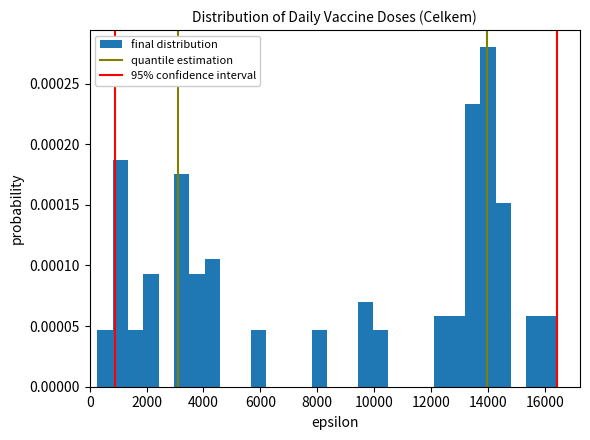

Around what value on the x-axis is the tallest bar? Give the approximate position of its centre, as read against the axis.

14000